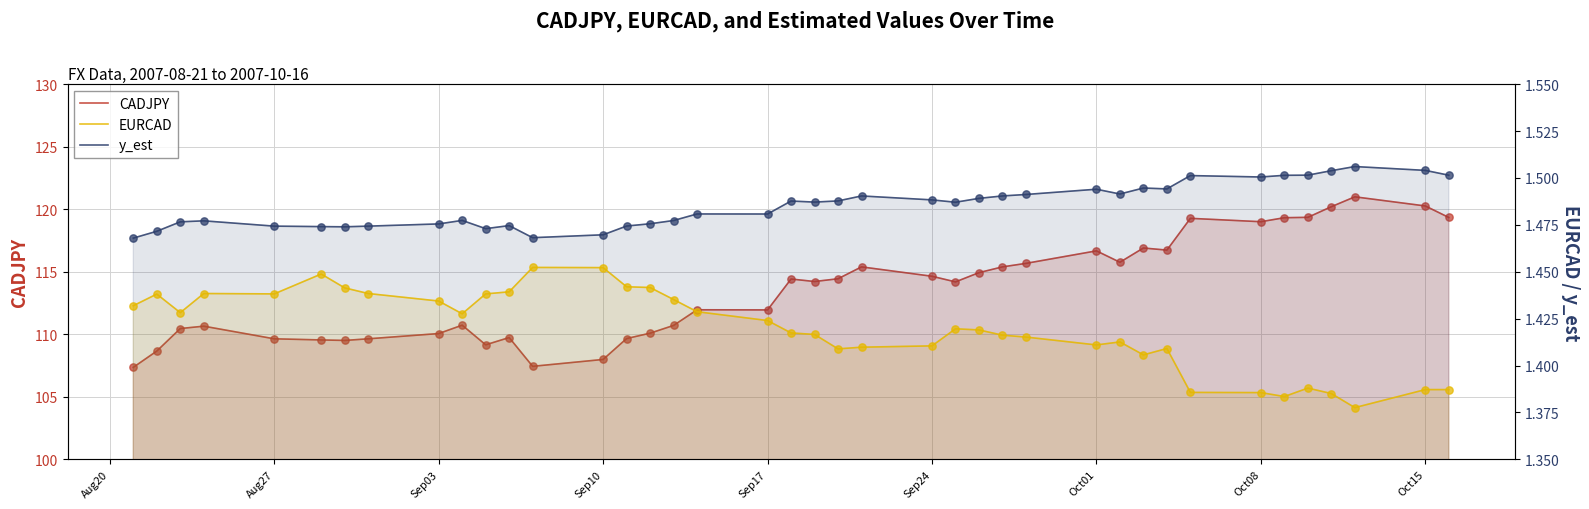

Is the value of CADJPY at Aug20 greater than the value of EURCAD at Sep10?

Yes